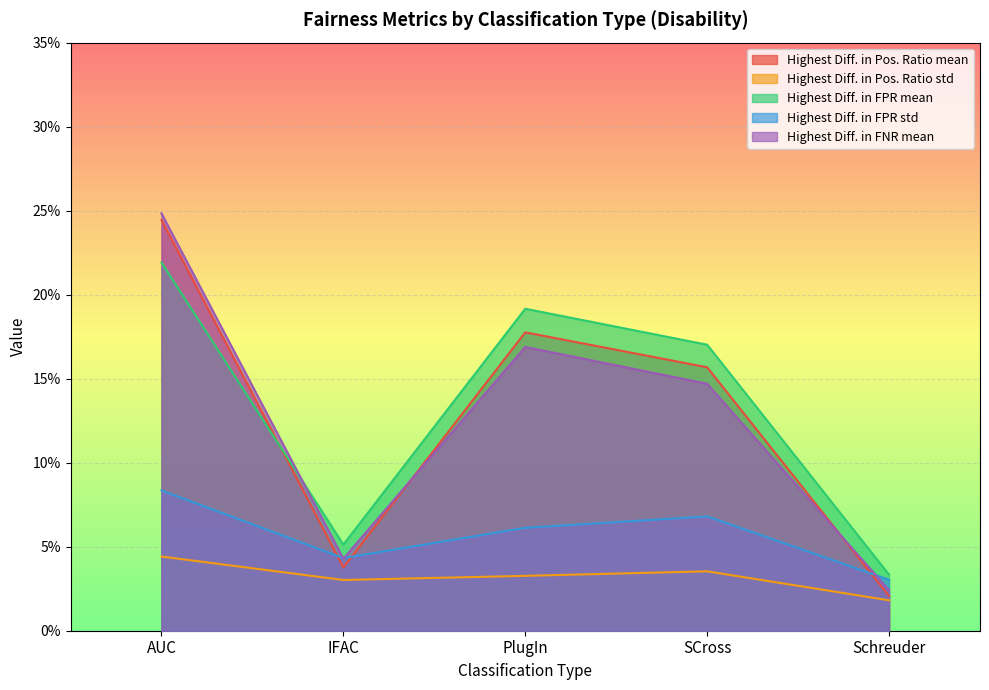

Is it true that Highest Diff. in FNR mean equals 0.3 at PlugIn?

False